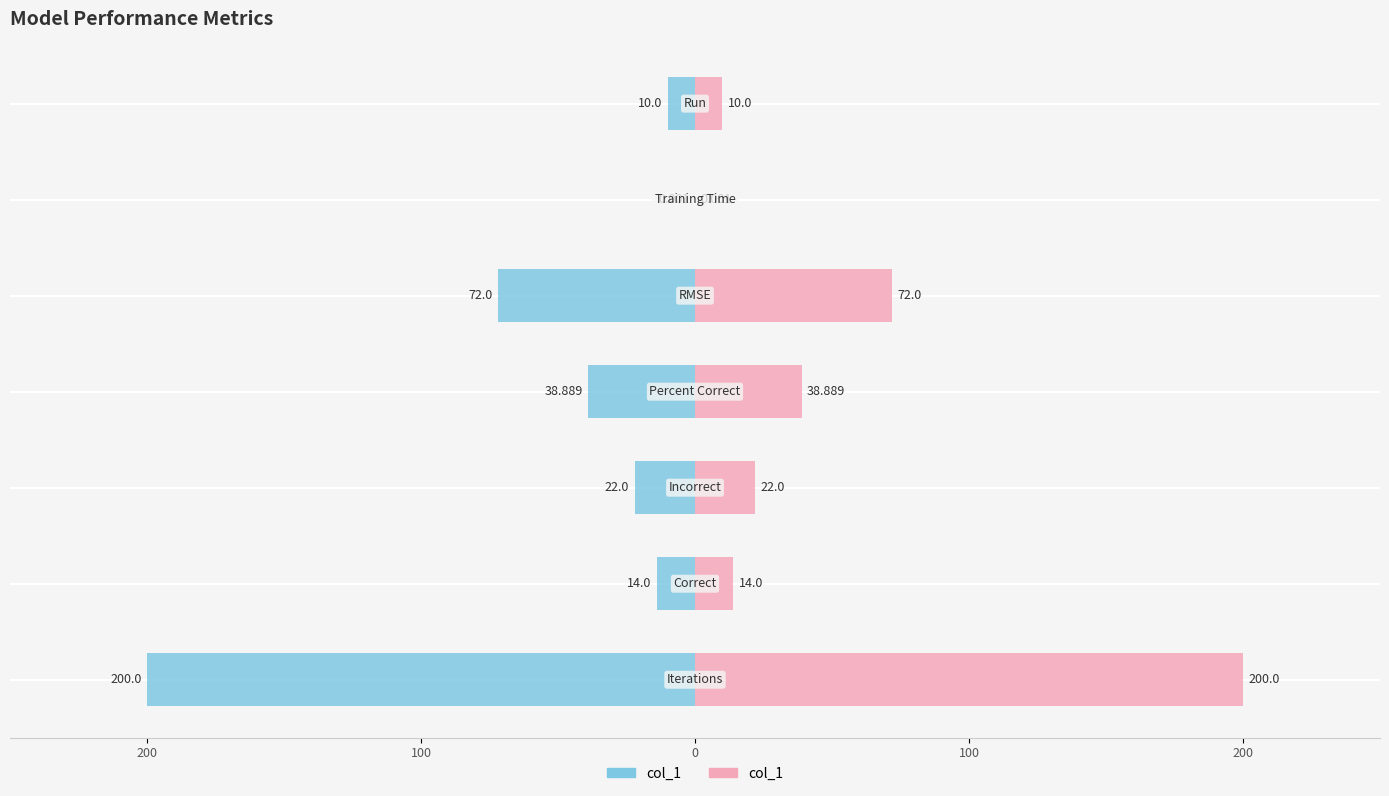

How many data points in col_1 (Left) are above -22?

3